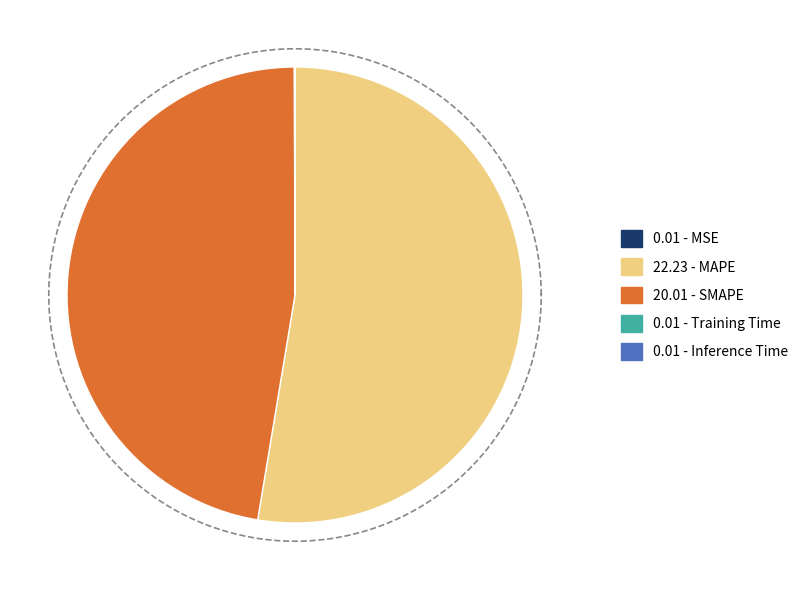

Rank the categories by value from highest to lowest.

MAPE, SMAPE, Inference Time, MSE, Training Time